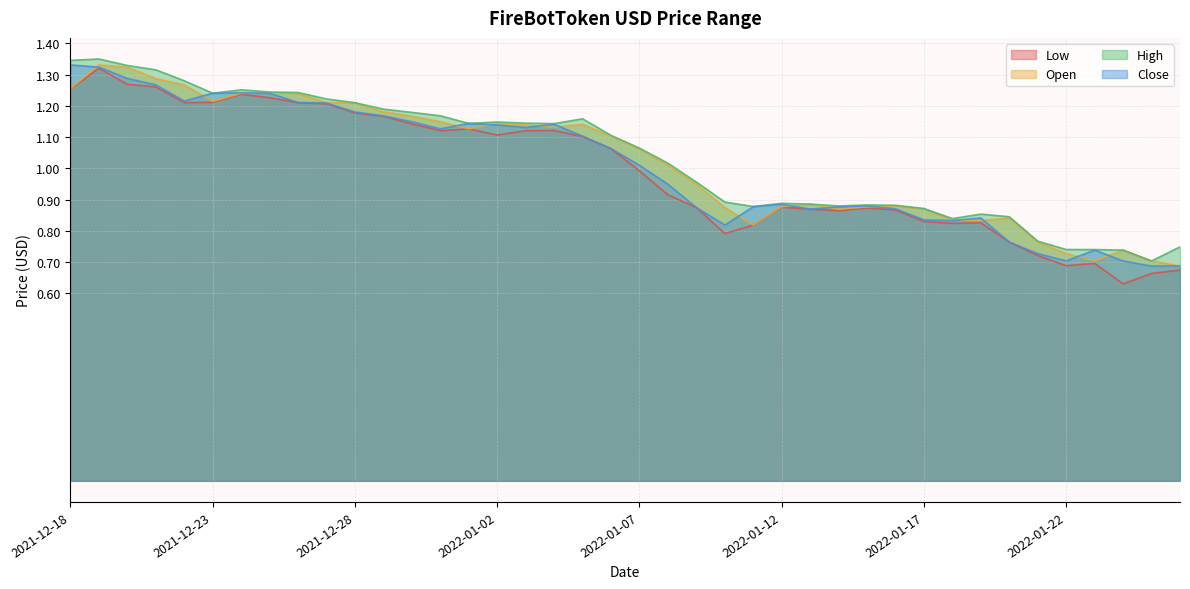

What is the maximum value for High?

1.4